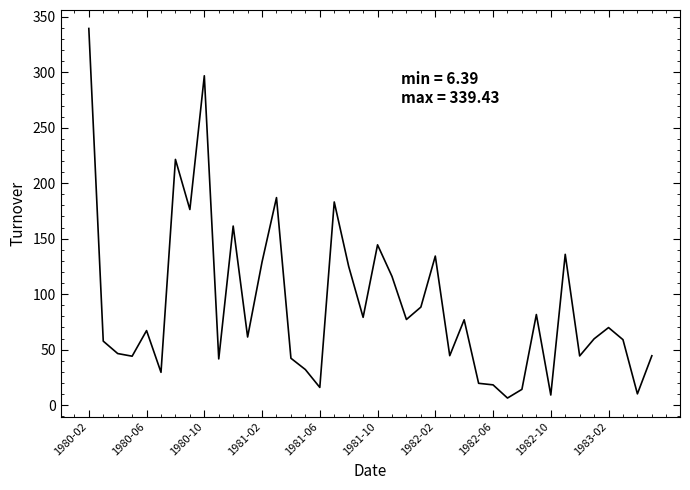

What is the sum of all values?

3591.7